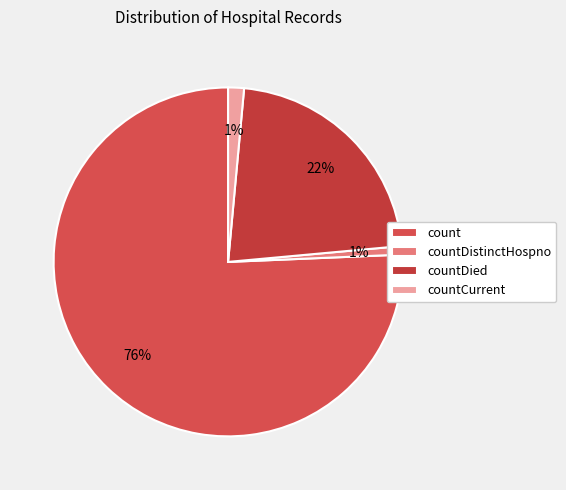

How many segments does this pie chart have?

4